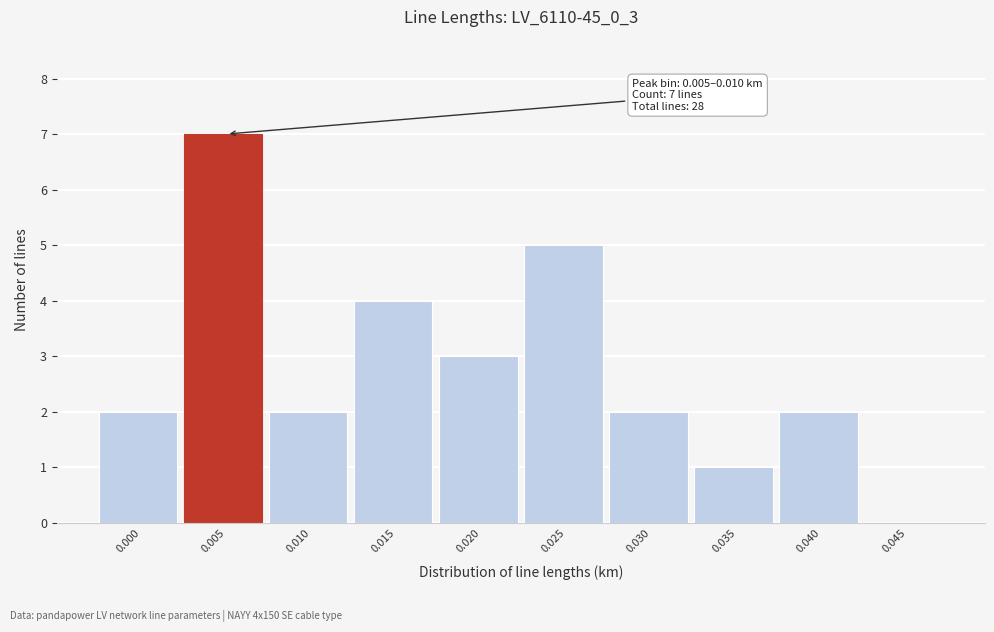

Reading left to right, transcribe all the data shown in this chart.

0.000=2	0.005=7	0.010=2	0.015=4	0.020=3	0.025=5	0.030=2	0.035=1	0.040=2	0.045=0